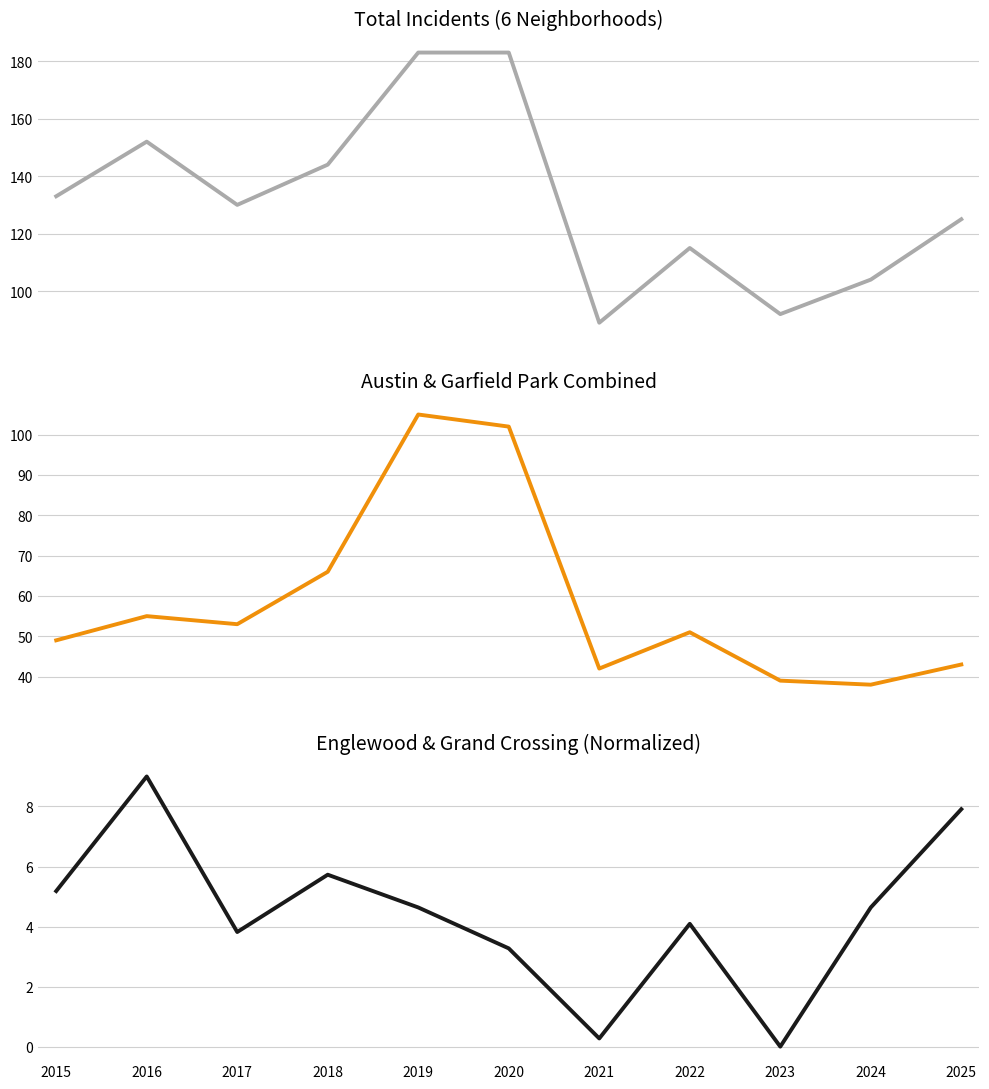

Rank the categories by All 6 Neighborhoods (sum) value from lowest to highest.

2021, 2023, 2024, 2022, 2025, 2017, 2015, 2018, 2016, 2019, 2020